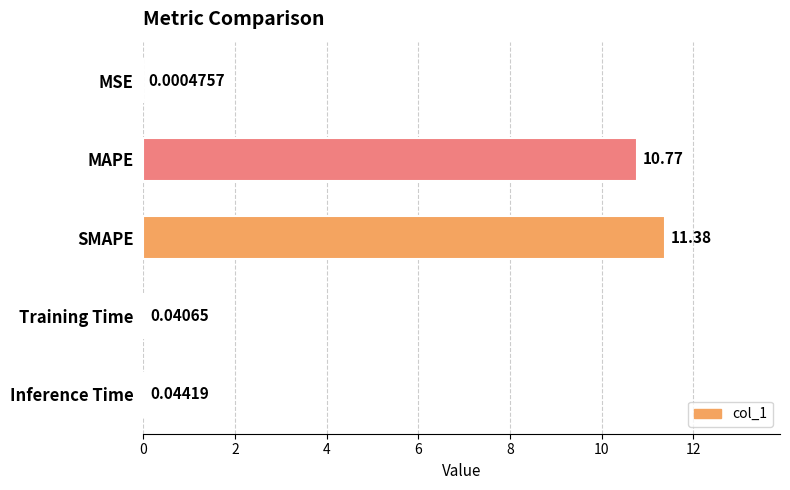

Where is the data nearest to the value 5?

Inference Time